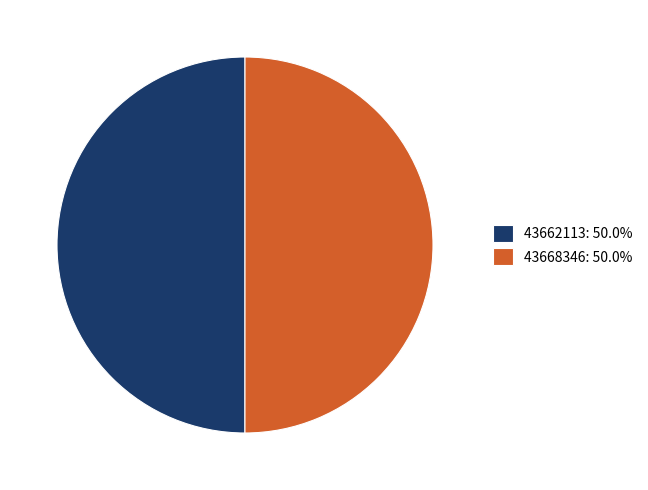

Do 43662113: 50.0% and 43668346: 50.0% together represent more than half of the pie?

Yes